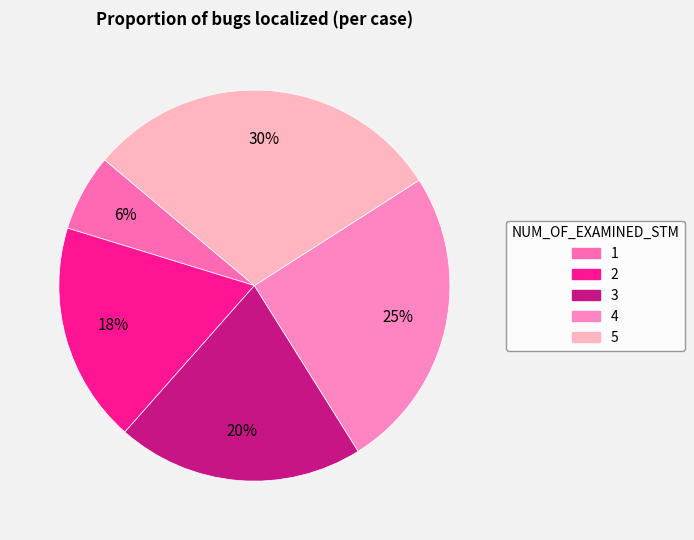

Is it true that 5 is 41% of the pie?

False